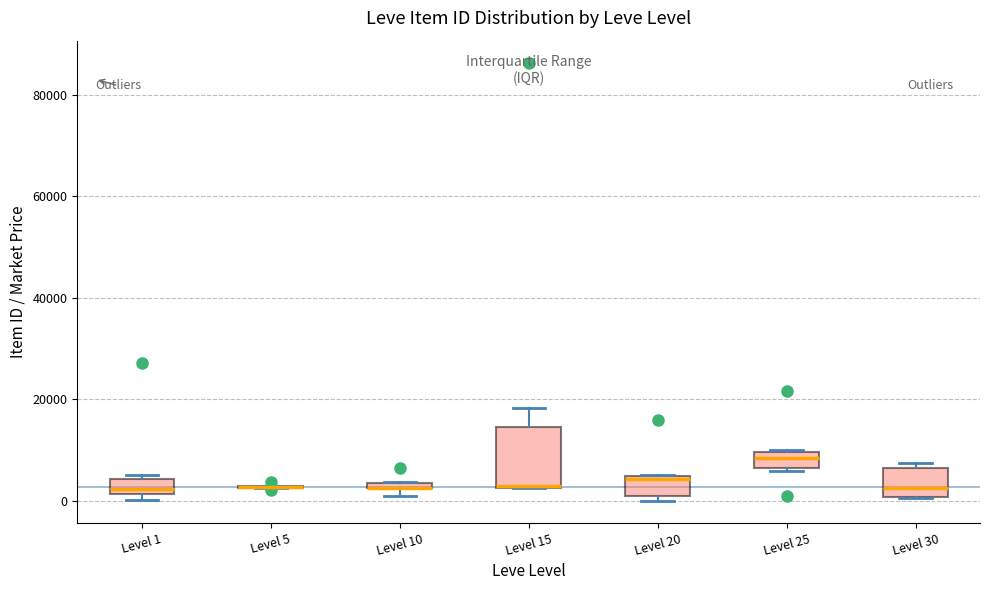

Where does the median line of the box for Level 25 sit on the y-axis? The values are not printed on the chart, so give them approximately, as read against the axis.

8000